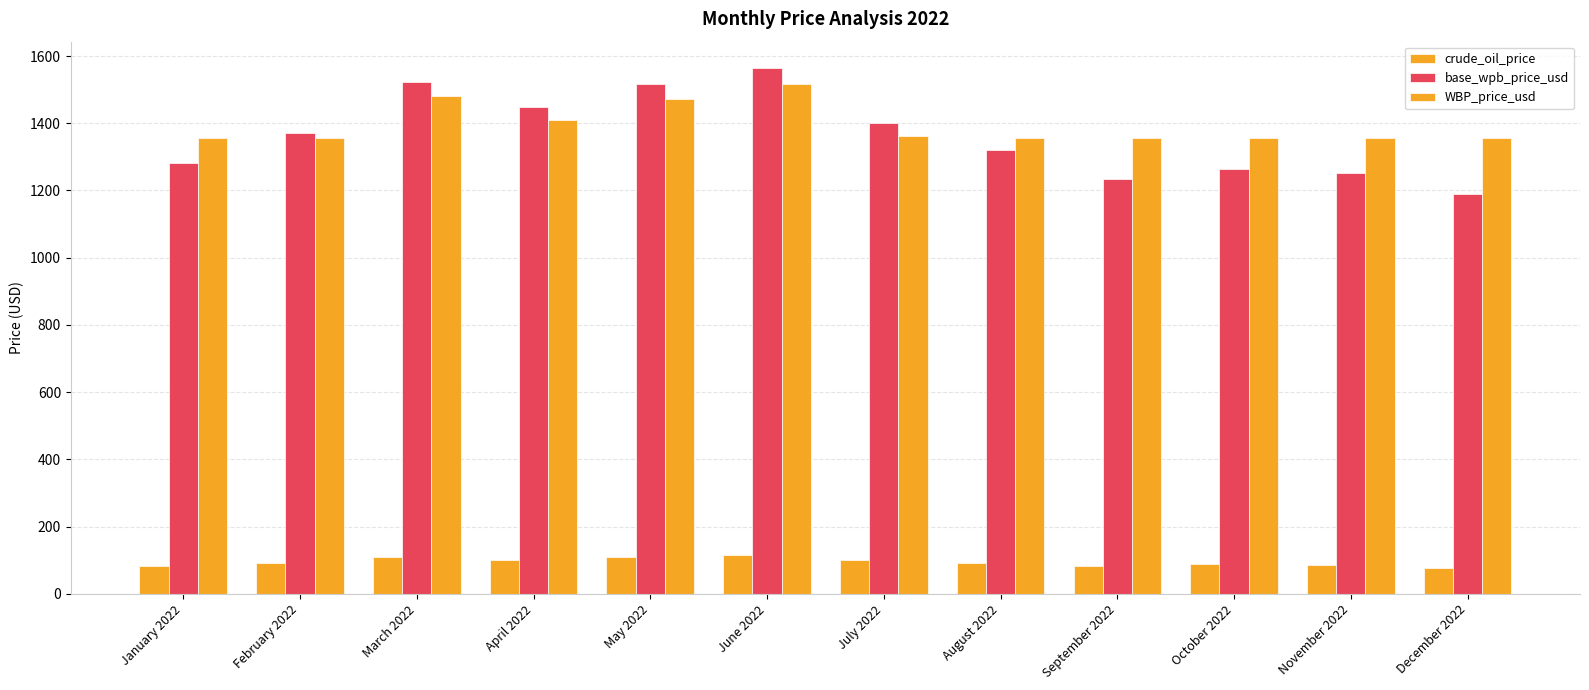

Does the chart contain stacked bars?

No